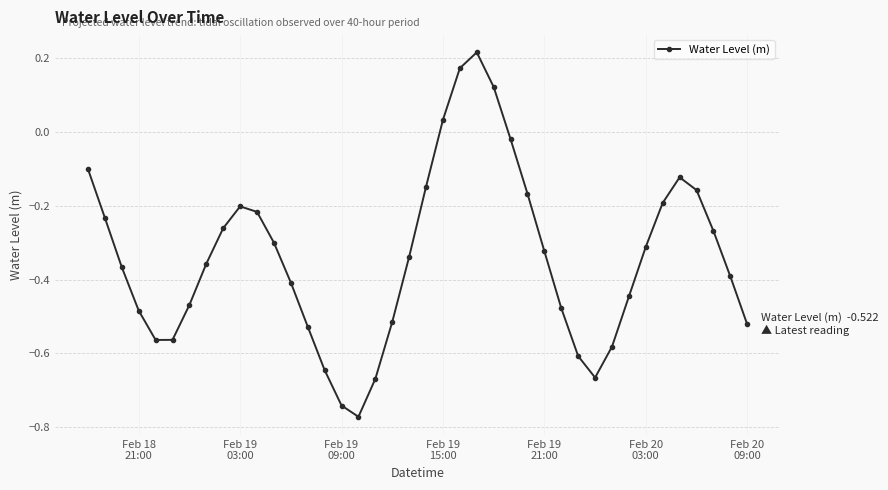

What is the sum of all values?

-13.6